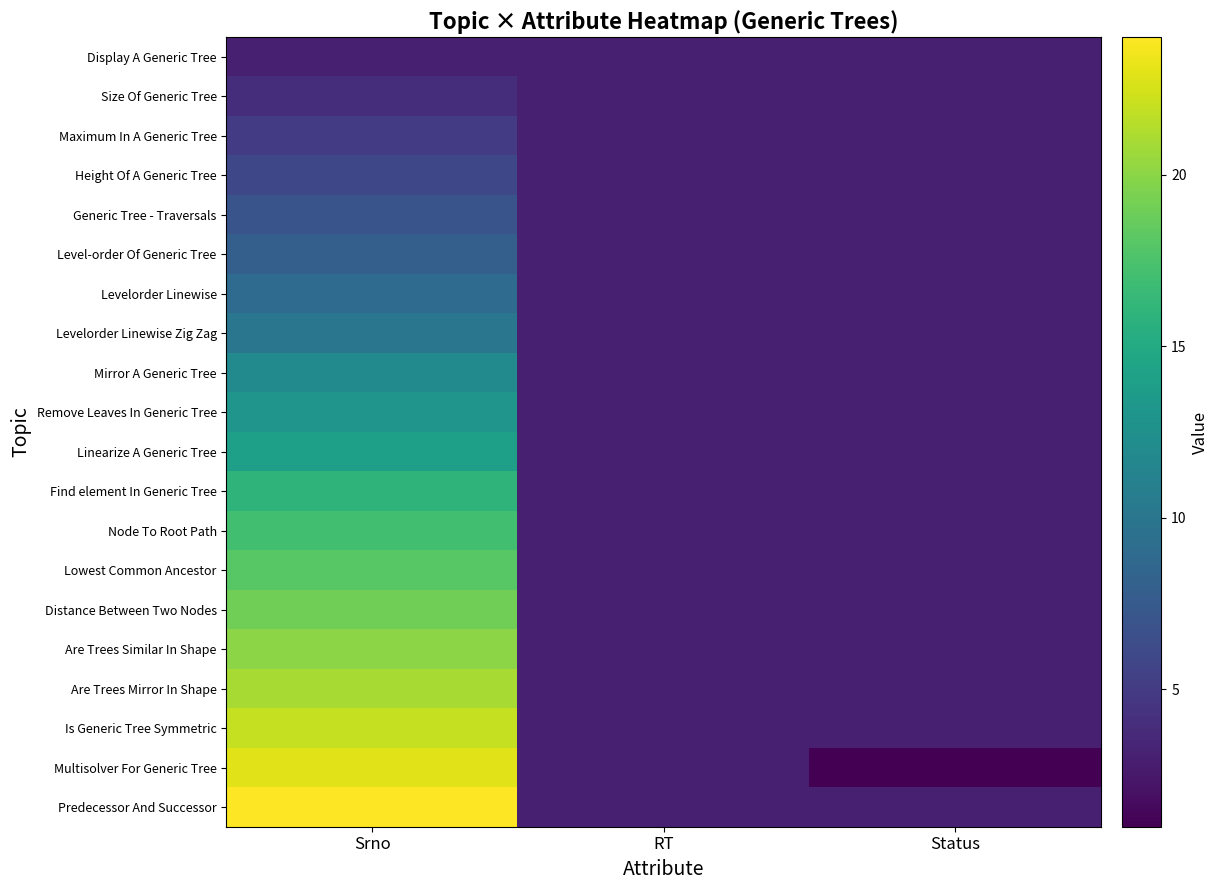

Reading left to right, list all the values displayed in this chart.

Display A Generic Tree: Srno=3	RT=3	Status=3
Size Of Generic Tree: Srno=4	RT=3	Status=3
Maximum In A Generic Tree: Srno=5	RT=3	Status=3
Height Of A Generic Tree: Srno=6	RT=3	Status=3
Generic Tree - Traversals: Srno=7	RT=3	Status=3
Level-order Of Generic Tree: Srno=8	RT=3	Status=3
Levelorder Linewise: Srno=9	RT=3	Status=3
Levelorder Linewise Zig Zag: Srno=10	RT=3	Status=3
Mirror A Generic Tree: Srno=12	RT=3	Status=3
Remove Leaves In Generic Tree: Srno=13	RT=3	Status=3
Linearize A Generic Tree: Srno=14	RT=3	Status=3
Find element In Generic Tree: Srno=16	RT=3	Status=3
Node To Root Path: Srno=17	RT=3	Status=3
Lowest Common Ancestor: Srno=18	RT=3	Status=3
Distance Between Two Nodes: Srno=19	RT=3	Status=3
Are Trees Similar In Shape: Srno=20	RT=3	Status=3
Are Trees Mirror In Shape: Srno=21	RT=3	Status=3
Is Generic Tree Symmetric: Srno=22	RT=3	Status=3
Multisolver For Generic Tree: Srno=23	RT=3	Status=1
Predecessor And Successor: Srno=24	RT=3	Status=3